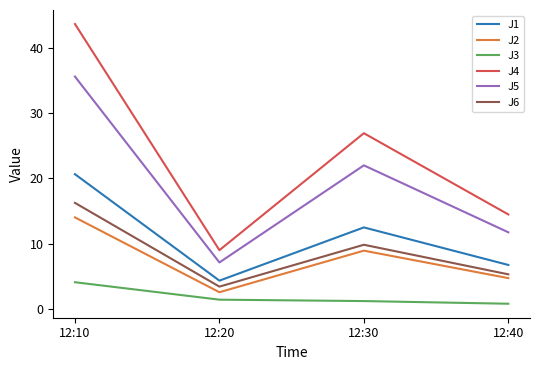

At which category does J2 reach its first local peak?

12:30